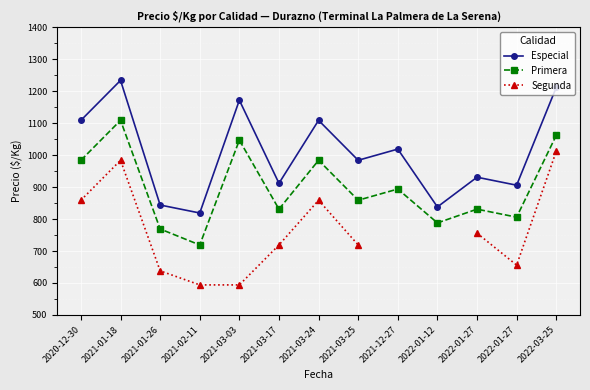

Where is the first local minimum for Especial?

2021-02-11